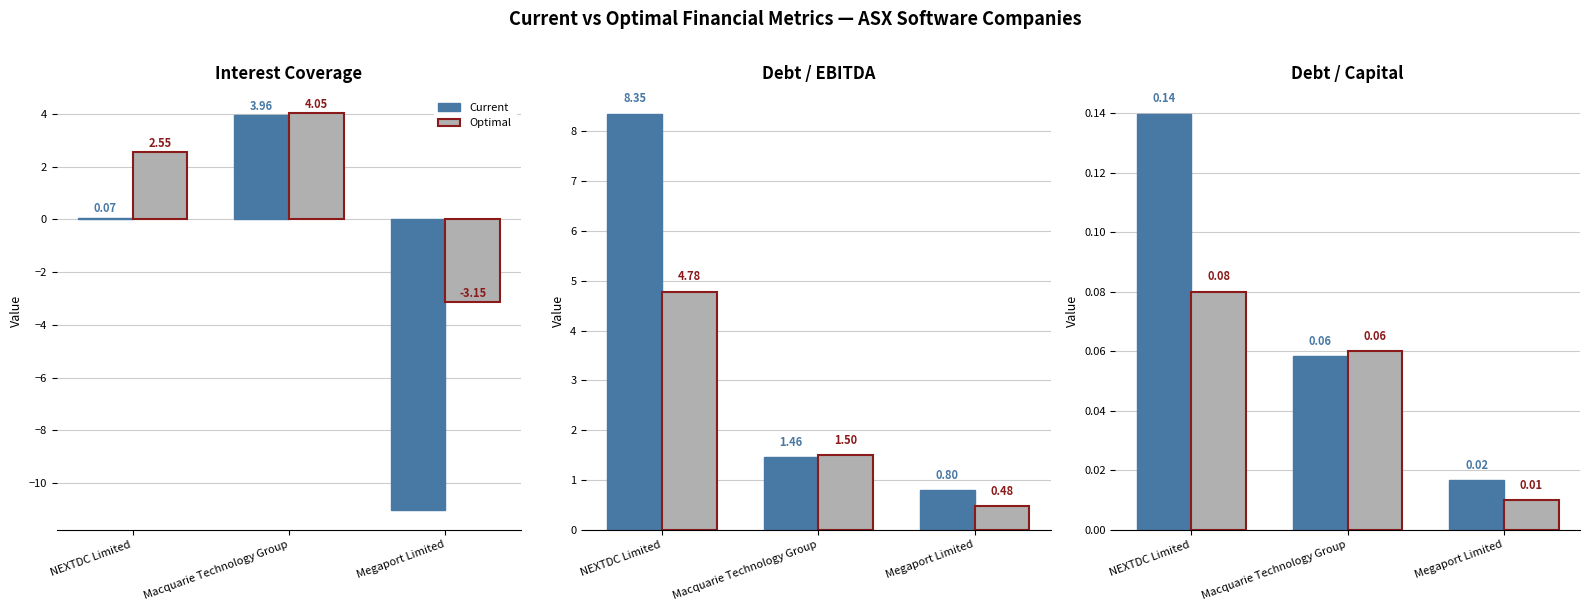

How many Optimal values are between 0 and 1?

3